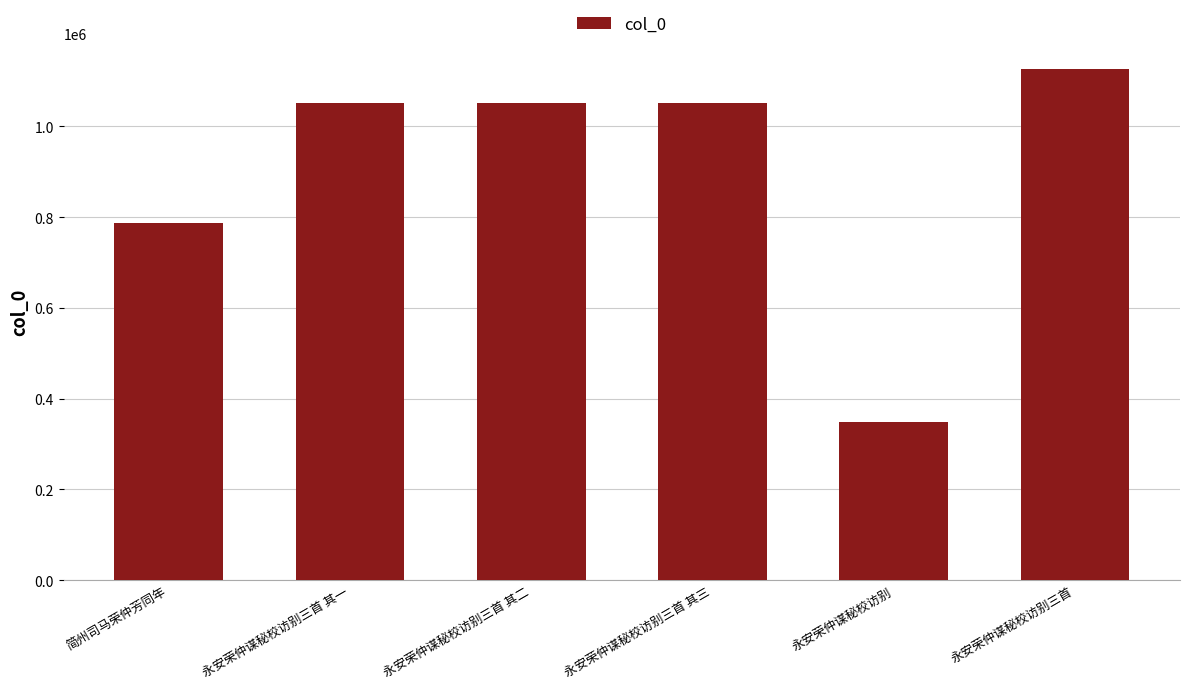

What is the ratio of the value at 永安荣仲谋秘校访别 to the value at 永安荣仲谋秘校访别三首 其一?

0.3